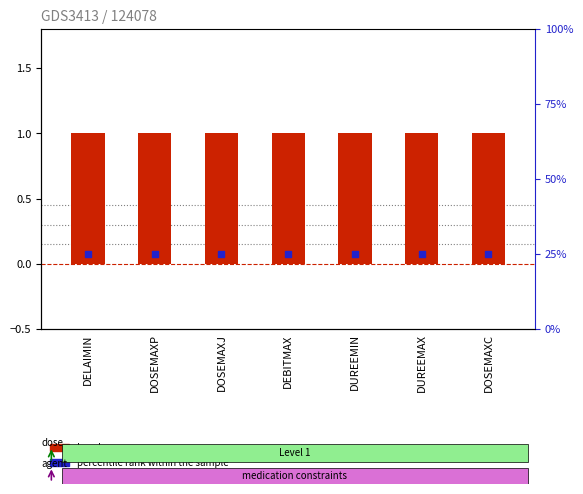

What is the total value across all series at DEBITMAX?

26